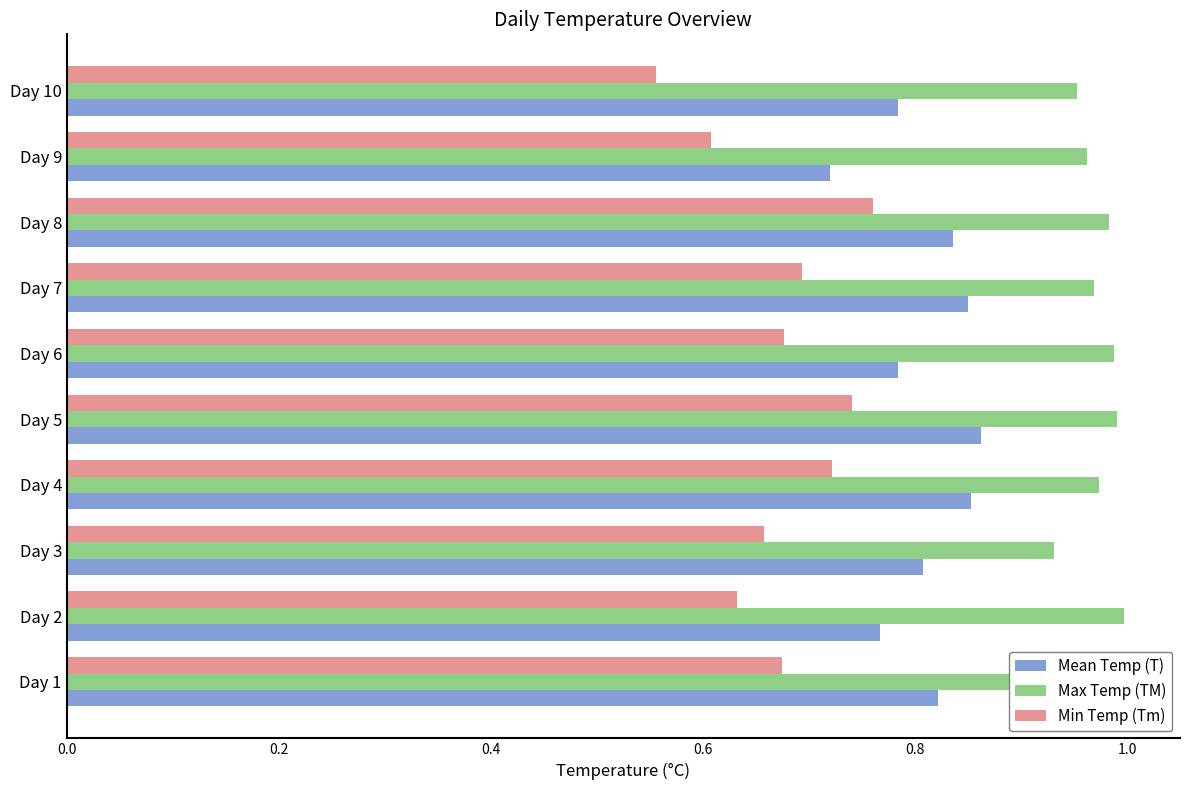

The value of Mean Temp (T) at Day 10 is 0.2. True or false?

False